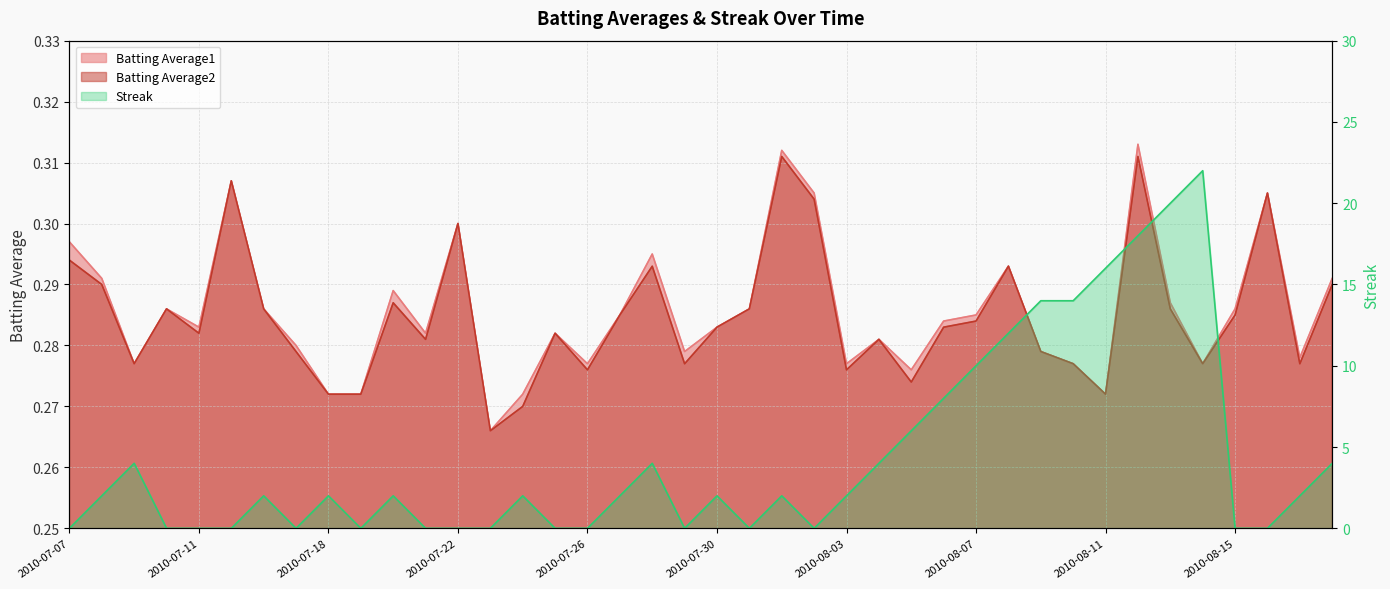

How many series are shown in this chart?

3